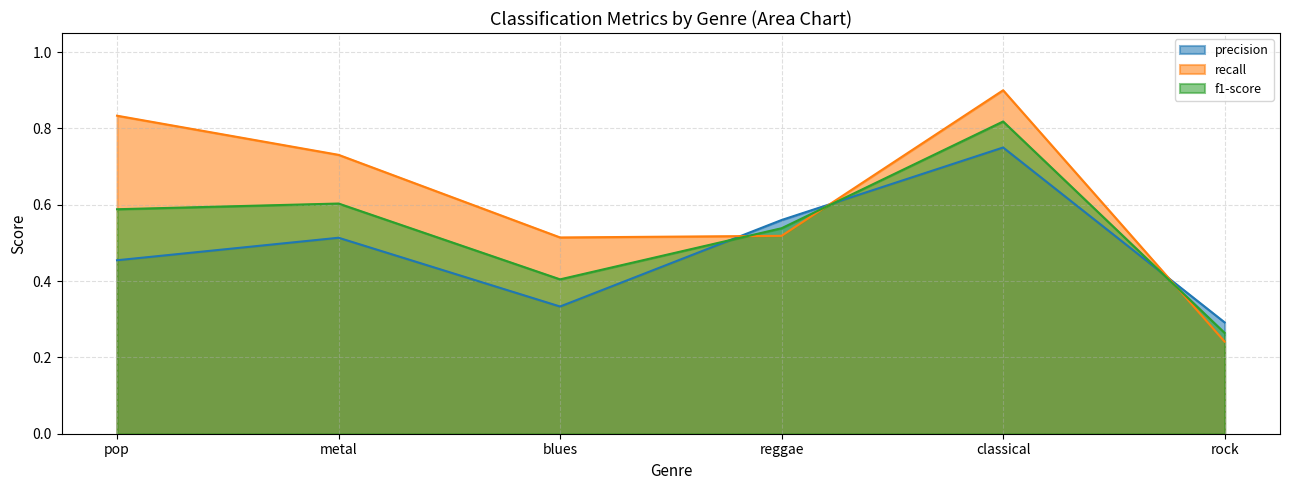

Which category has the lowest value across all series?

rock